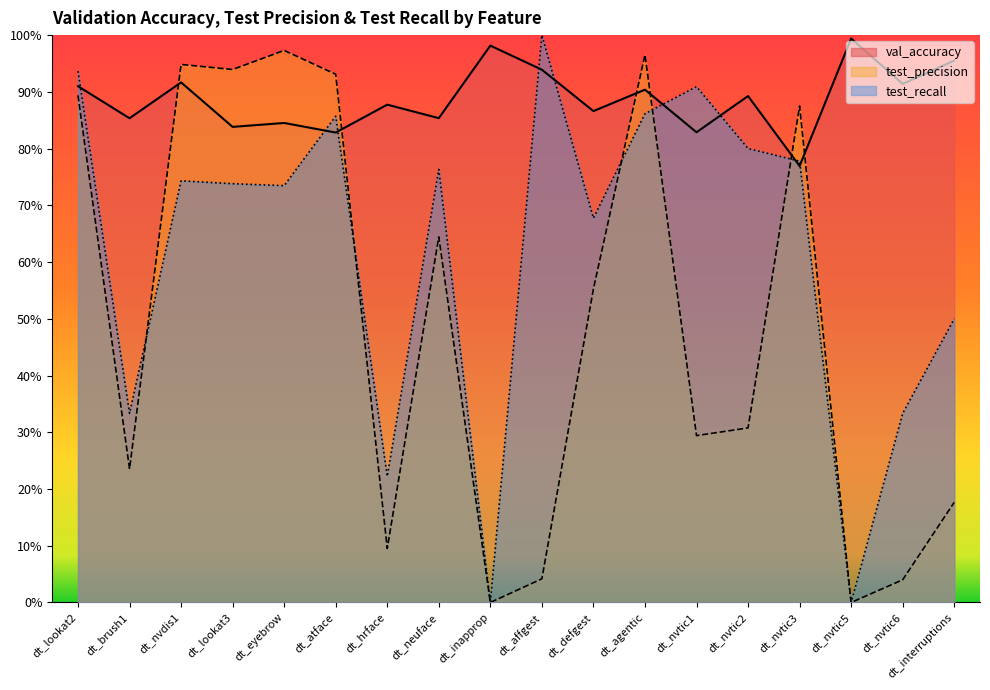

Is the value of test_precision at dt_lookat3 greater than the value of test_recall at dt_nvdis1?

Yes